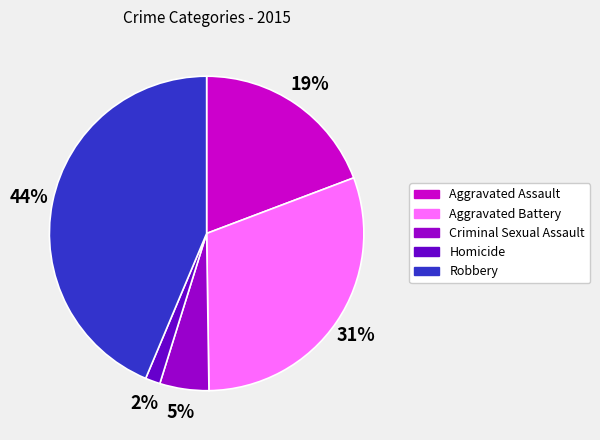

To the nearest percent, what percentage of the pie is Aggravated Assault?

19%